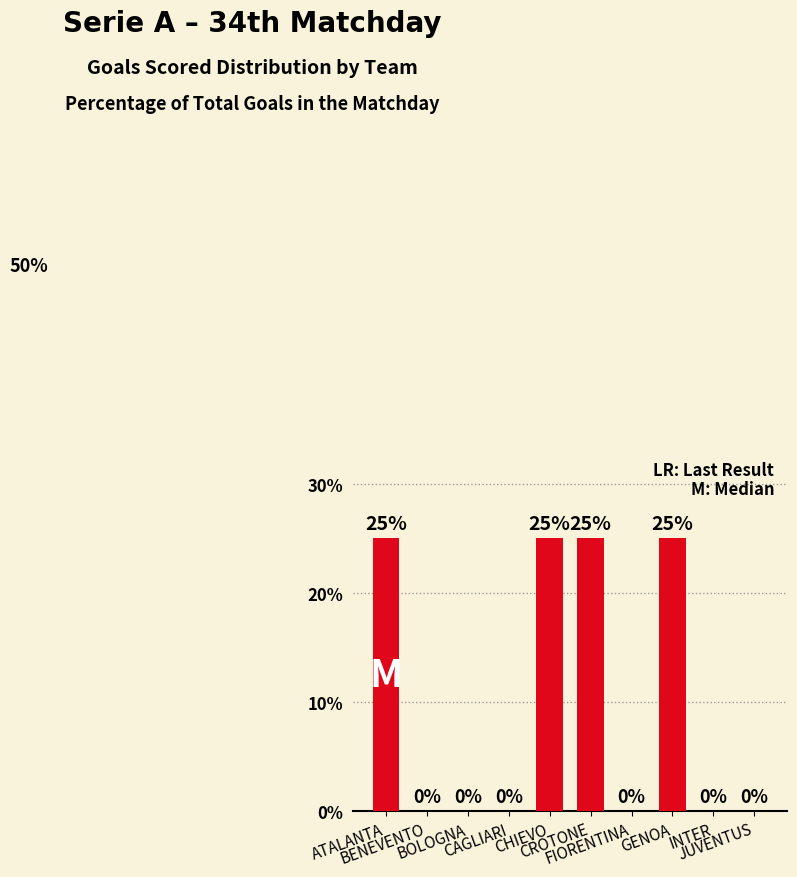

What is the maximum value shown in the chart?

25